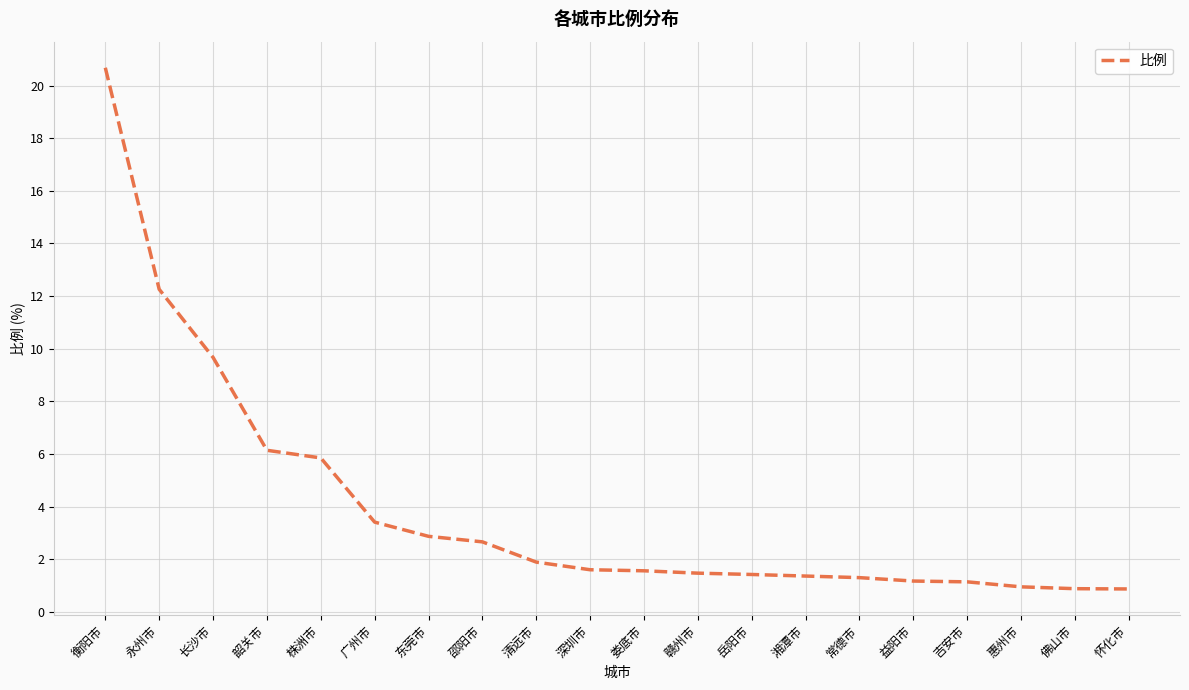

What is the smallest value displayed?

0.9